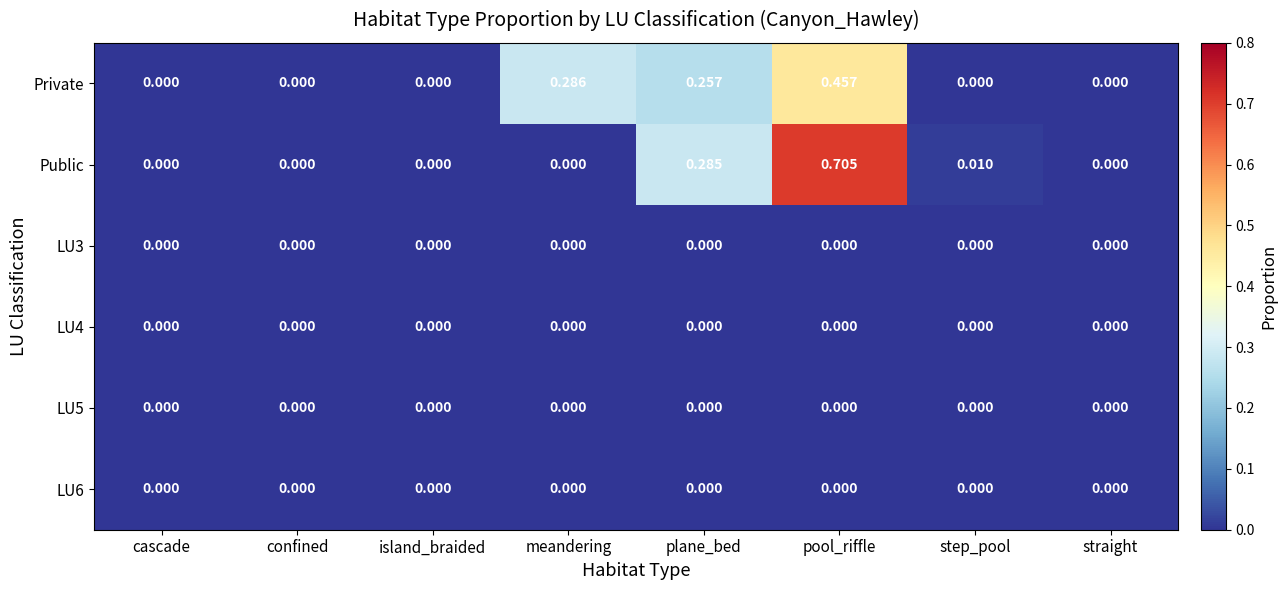

At which category is the sum across all series the highest?

pool_riffle